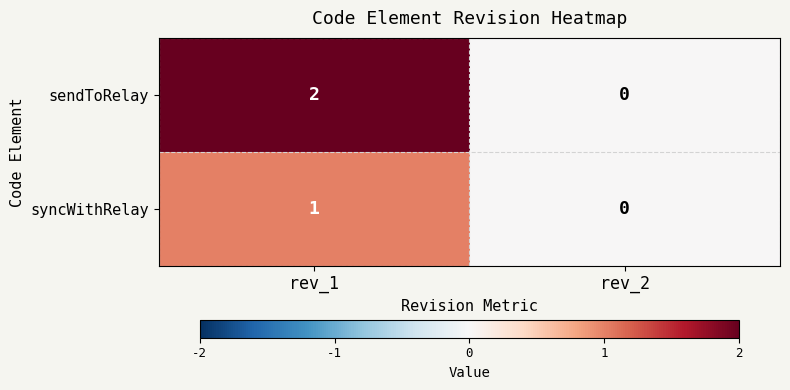

At which label is syncWithRelay closest to 0?

rev_2